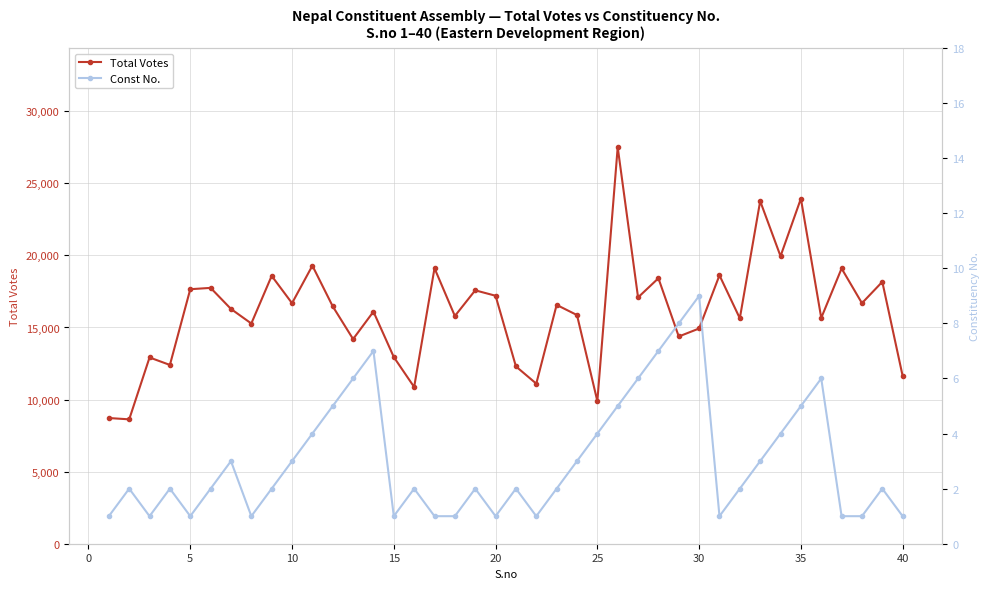

Which series has the widest spread of values?

Total Votes